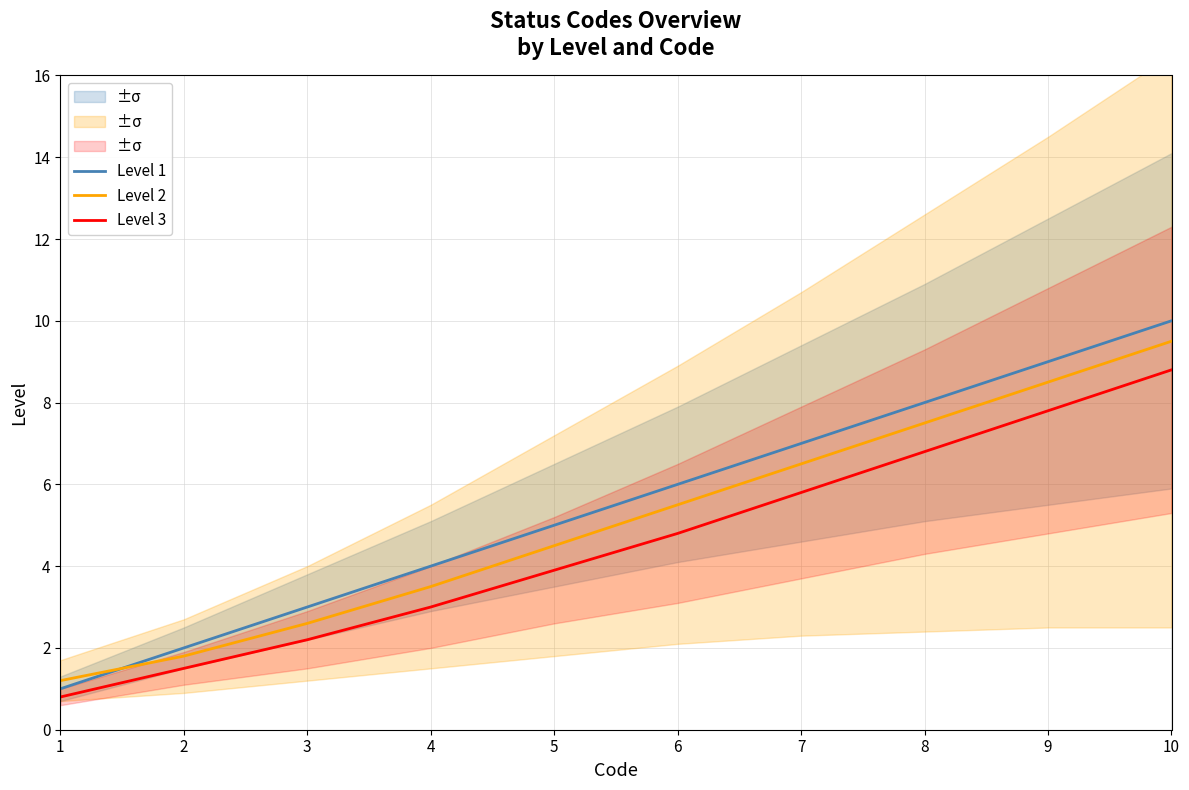

What is the sum of the Level 2 values at 7 and 4?

10.0